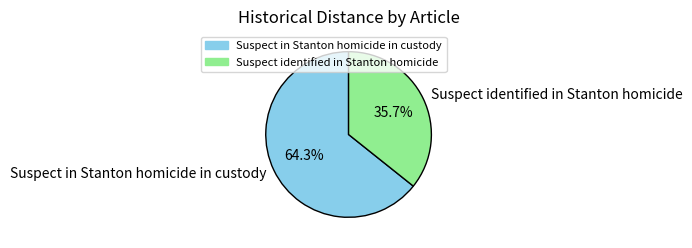

How many slices are in this pie chart?

2